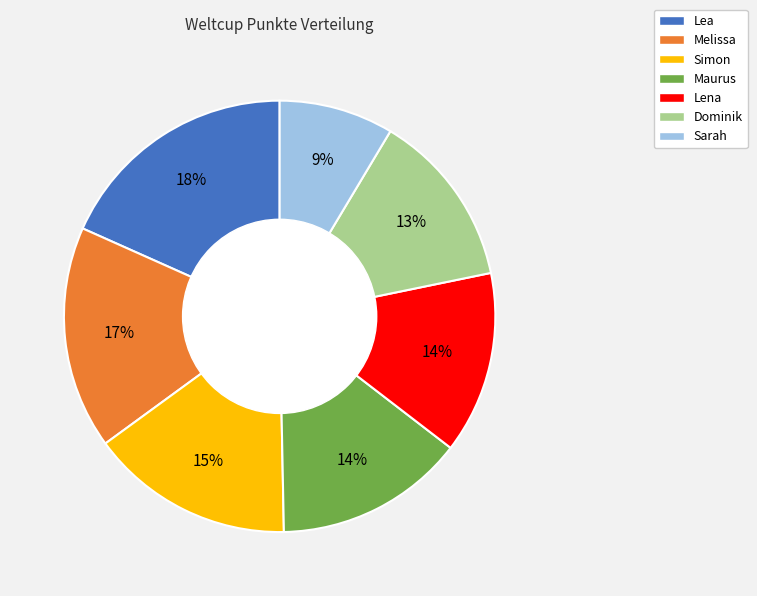

To the nearest percent, what percentage of the pie is Dominik?

13%